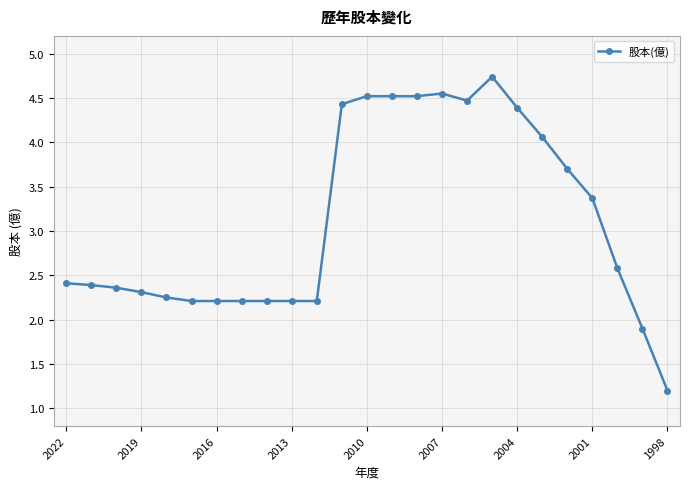

What is the value of the 20th point from the left?

4.1